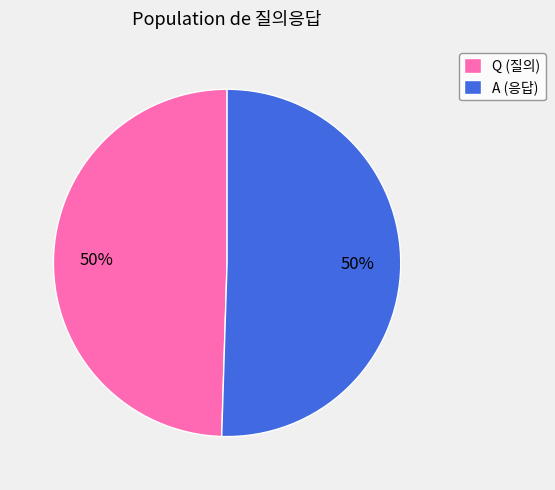

The Q (질의) slice represents 55% of the pie. True or false?

False